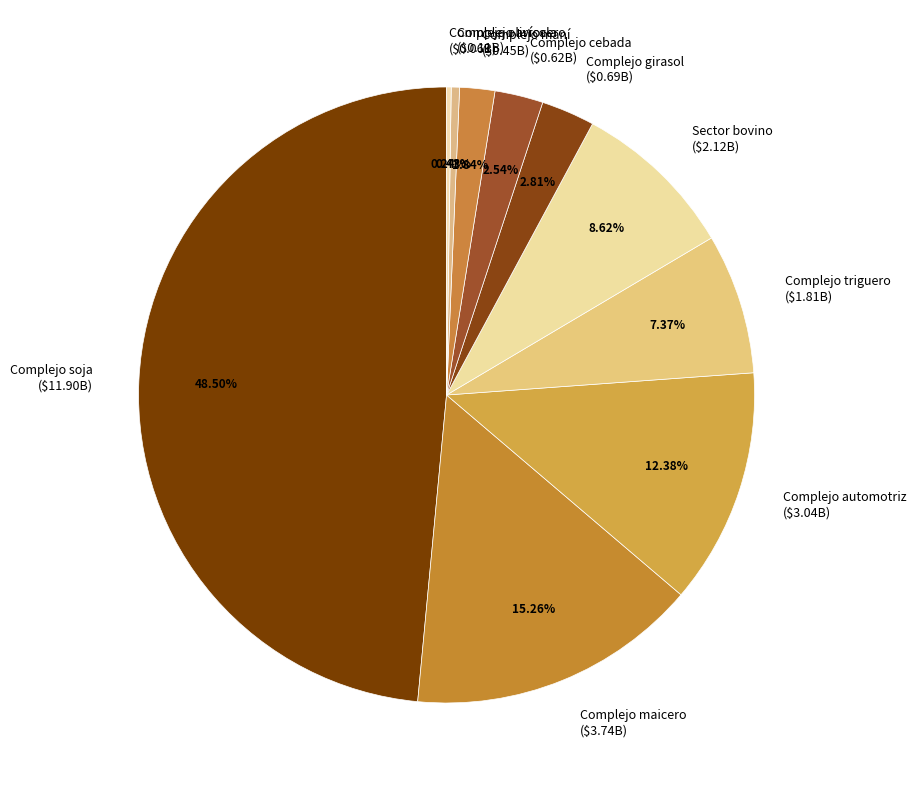

Is the sum of Sector bovino and Complejo arrocero greater than half?

No